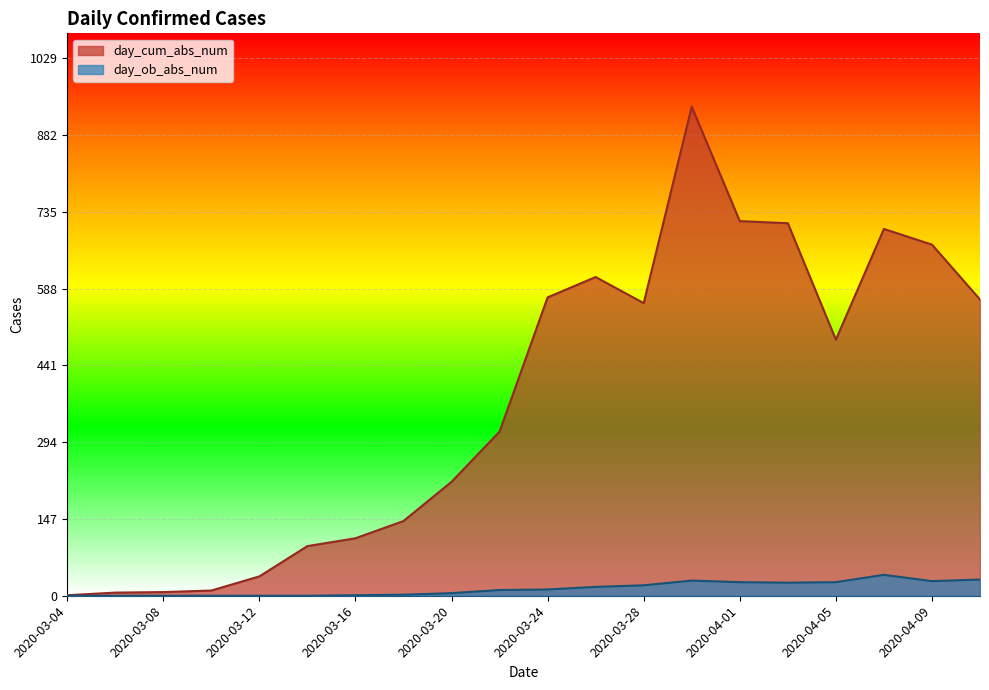

Count the number of data series in this chart.

2